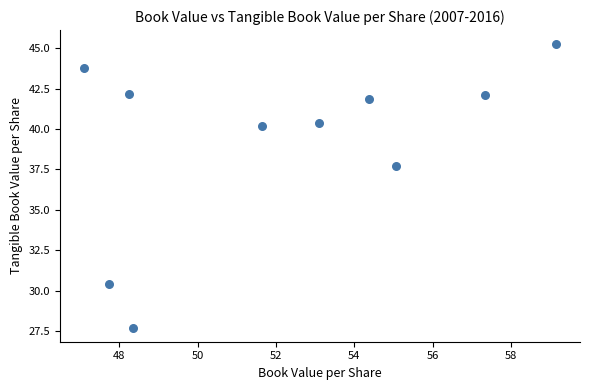

What Y value in the scatter plot is closest to 36?

37.7